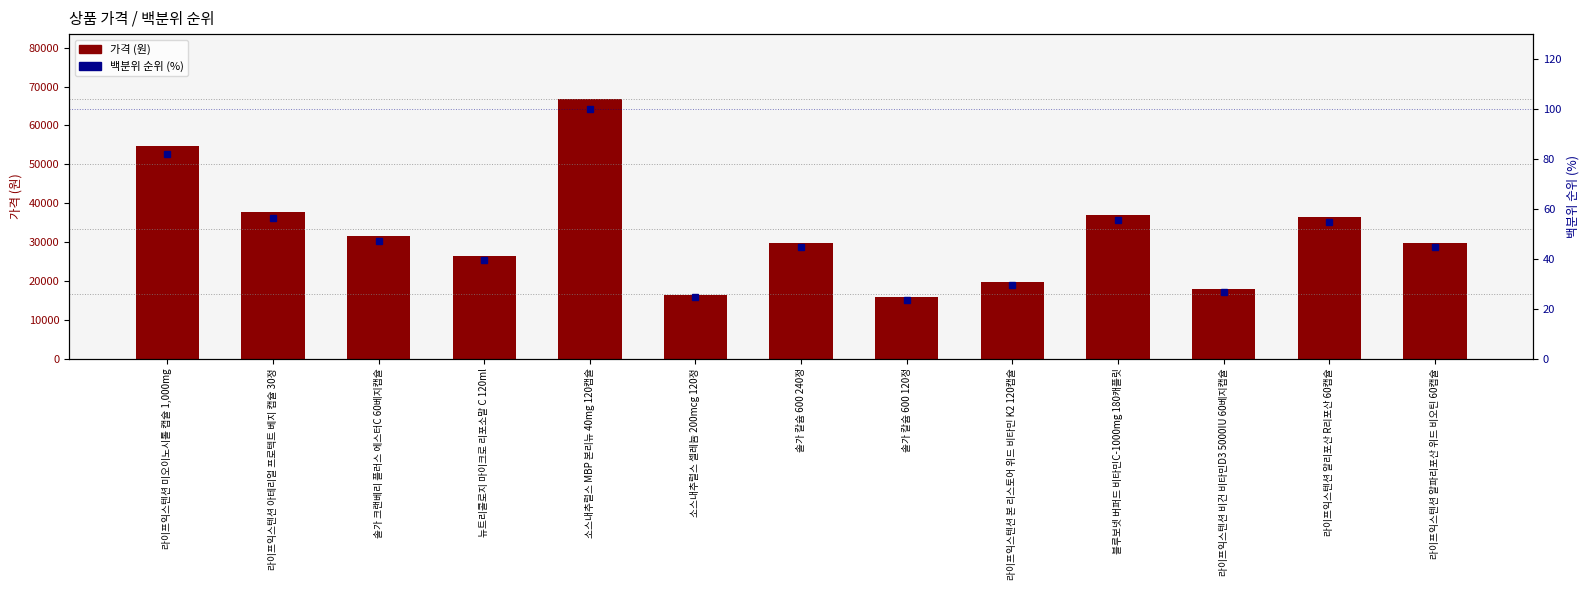

Reading right to left, extract all data points from this chart.

가격 (원): 라이프익스텐션 알파리포산 위드 비오틴 60캡슐=29800.0	라이프익스텐션 알리포산 R리포산 60캡슐=36500.0	라이프익스텐션 비건 비타민D3 5000IU 60베지캡슐=17800.0	블루보넷 버퍼드 비타민C-1000mg 180캐플릿=37000.0	라이프익스텐션 본 리스토어 위드 비타민 K2 120캡슐=19800.0	솔가 칼슘 600 120정=15800.0	솔가 칼슘 600 240정=29800.0	소스내추럴스 셀레늄 200mcg 120정=16400.0	소스내추럴스 MBP 본리뉴 40mg 120캡슐=66800.0	뉴트리콜로지 마이크로 리포소말 C 120ml=26500.0	솔가 크랜베리 플러스 에스터C 60베지캡슐=31500.0	라이프익스텐션 아테리얼 프로텍트 베지 캡슐 30정=37600.0	라이프익스텐션 미오이노시톨 캡슐 1,000mg=54800.0
백분위 순위 (%): 라이프익스텐션 알파리포산 위드 비오틴 60캡슐=44.6	라이프익스텐션 알리포산 R리포산 60캡슐=54.6	라이프익스텐션 비건 비타민D3 5000IU 60베지캡슐=26.6	블루보넷 버퍼드 비타민C-1000mg 180캐플릿=55.4	라이프익스텐션 본 리스토어 위드 비타민 K2 120캡슐=29.6	솔가 칼슘 600 120정=23.7	솔가 칼슘 600 240정=44.6	소스내추럴스 셀레늄 200mcg 120정=24.6	소스내추럴스 MBP 본리뉴 40mg 120캡슐=100.0	뉴트리콜로지 마이크로 리포소말 C 120ml=39.7	솔가 크랜베리 플러스 에스터C 60베지캡슐=47.2	라이프익스텐션 아테리얼 프로텍트 베지 캡슐 30정=56.3	라이프익스텐션 미오이노시톨 캡슐 1,000mg=82.0